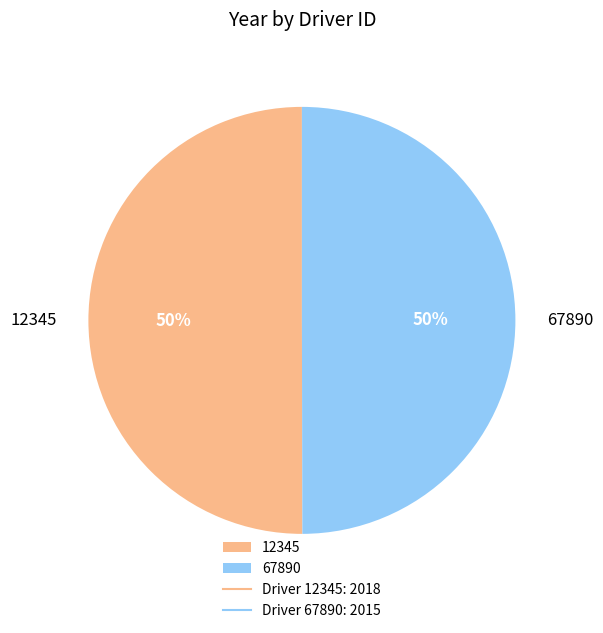

How many slices are in this pie chart?

2